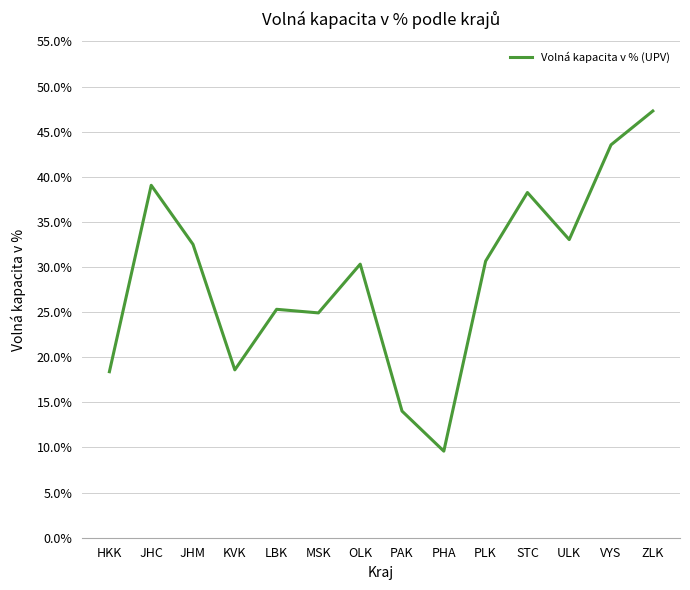

Rank the categories by value from lowest to highest.

PHA, PAK, HKK, KVK, MSK, LBK, OLK, PLK, JHM, ULK, STC, JHC, VYS, ZLK